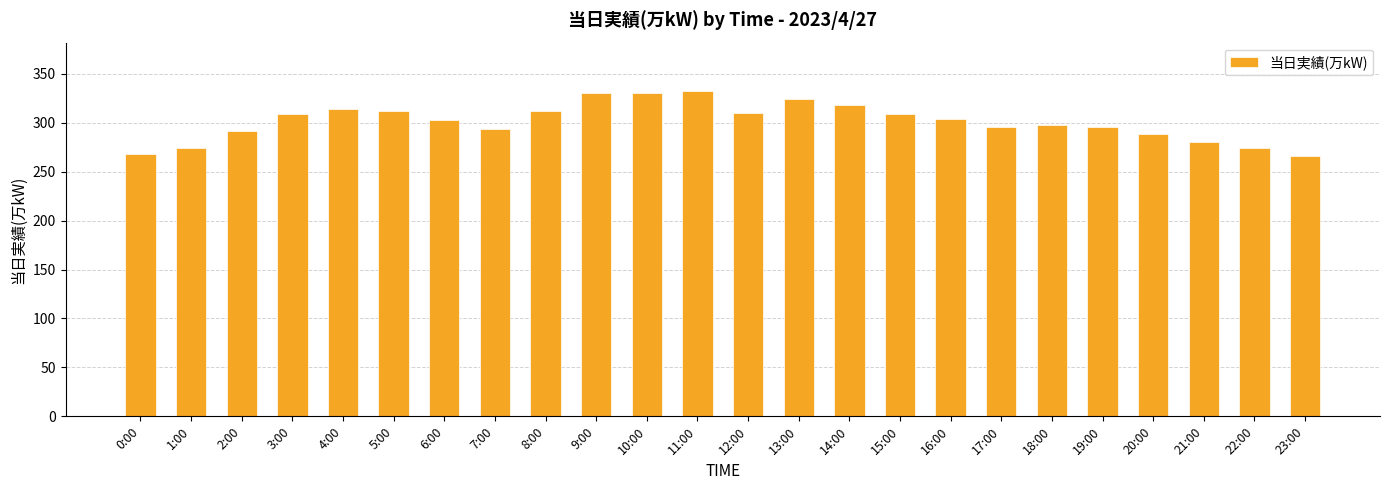

How many series are shown in this chart?

1